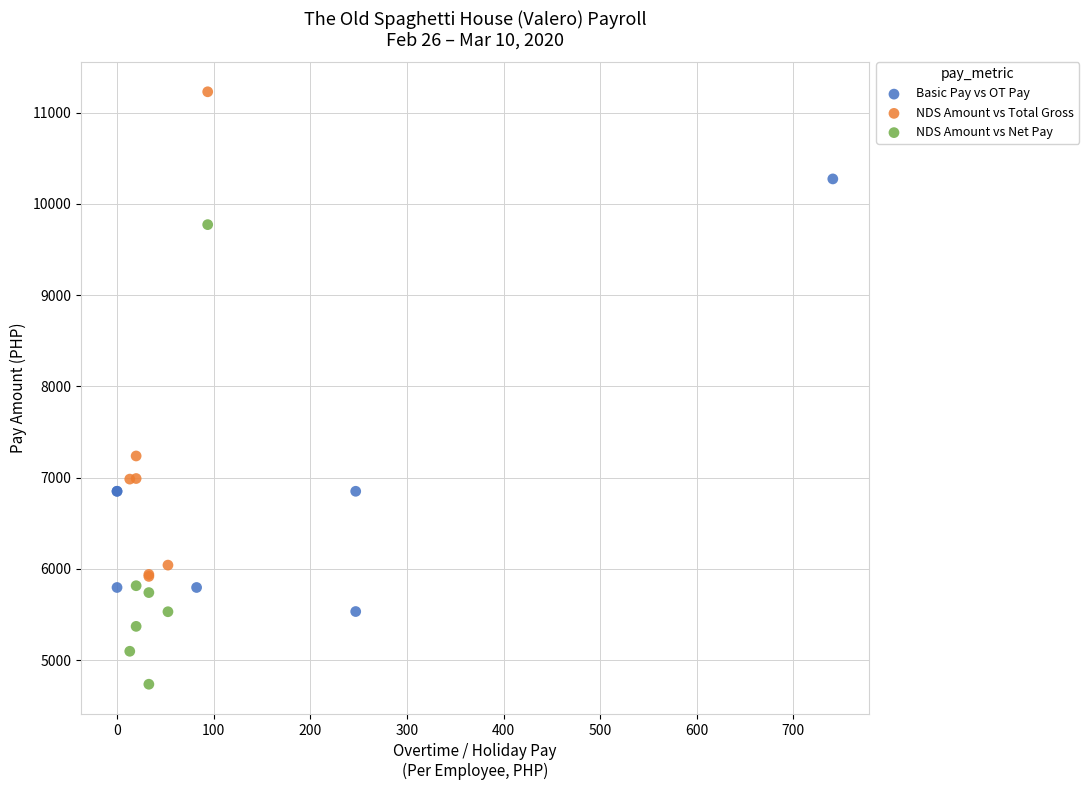

Which series contains the highest Y value?

NDS Amount vs Total Gross